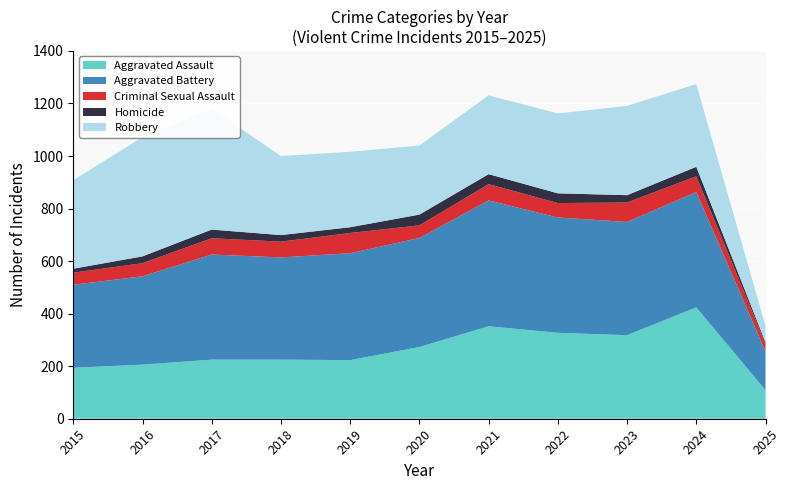

Reading left to right, extract all data points from this chart.

Aggravated Assault: 2015=194	2016=206	2017=225	2018=225	2019=223	2020=273	2021=352	2022=327	2023=318	2024=424	2025=109
Aggravated Battery: 2015=316	2016=336	2017=400	2018=389	2019=407	2020=415	2021=479	2022=439	2023=431	2024=439	2025=147
Criminal Sexual Assault: 2015=46	2016=50	2017=62	2018=60	2019=77	2020=48	2021=62	2022=55	2023=74	2024=60	2025=29
Homicide: 2015=15	2016=26	2017=33	2018=25	2019=22	2020=41	2021=38	2022=37	2023=28	2024=36	2025=6
Robbery: 2015=337	2016=454	2017=460	2018=301	2019=287	2020=263	2021=300	2022=304	2023=340	2024=315	2025=62